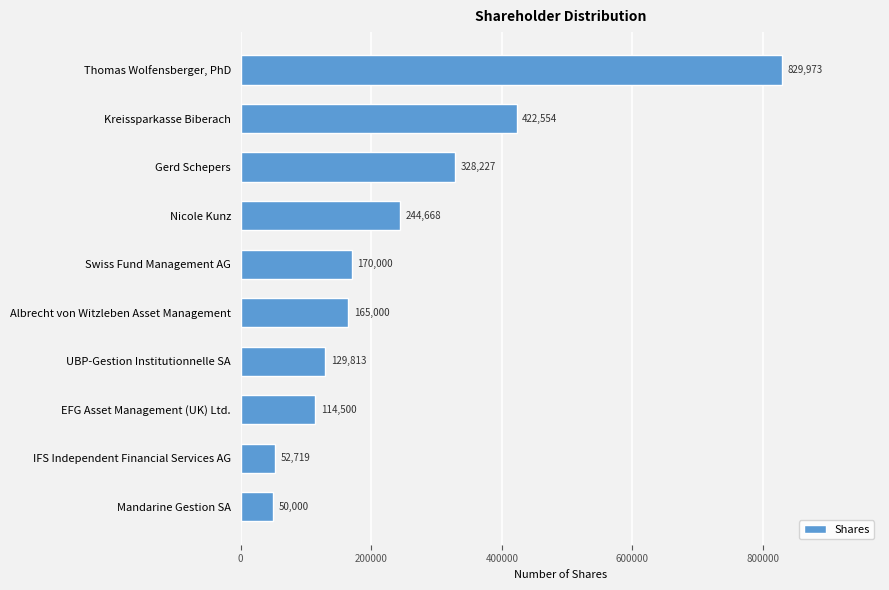

Which label corresponds to the smallest value in the chart?

Mandarine Gestion SA